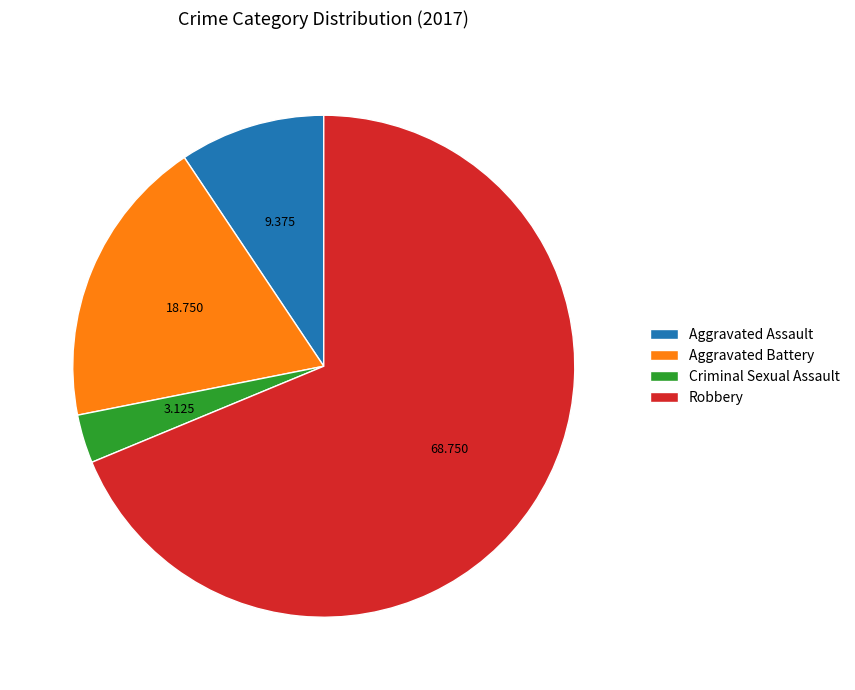

Is the sum of Aggravated Assault and Robbery greater than half?

Yes